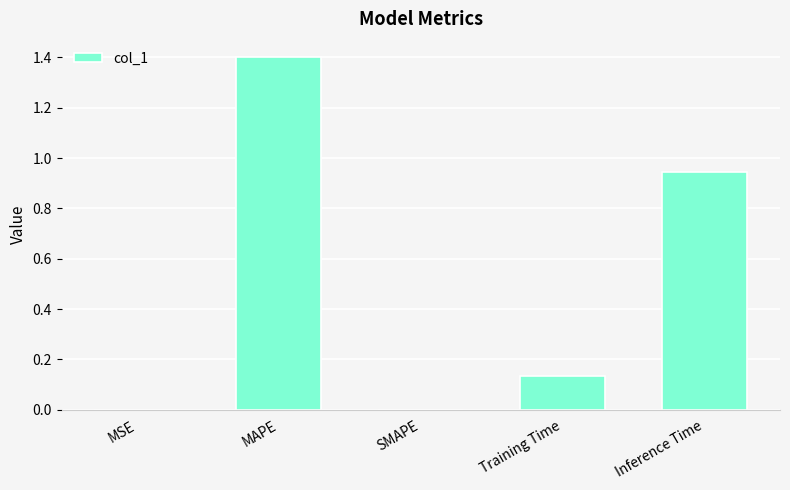

The chart shows a value of 0.6 at MAPE. True or false?

False